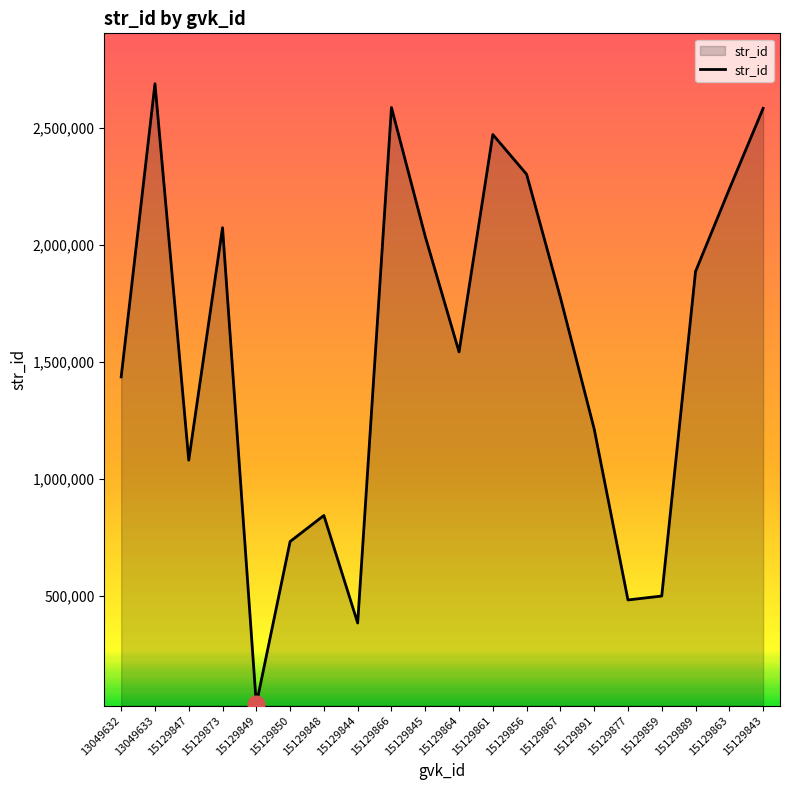

The chart shows a value of 1214755 at 15129891. True or false?

True